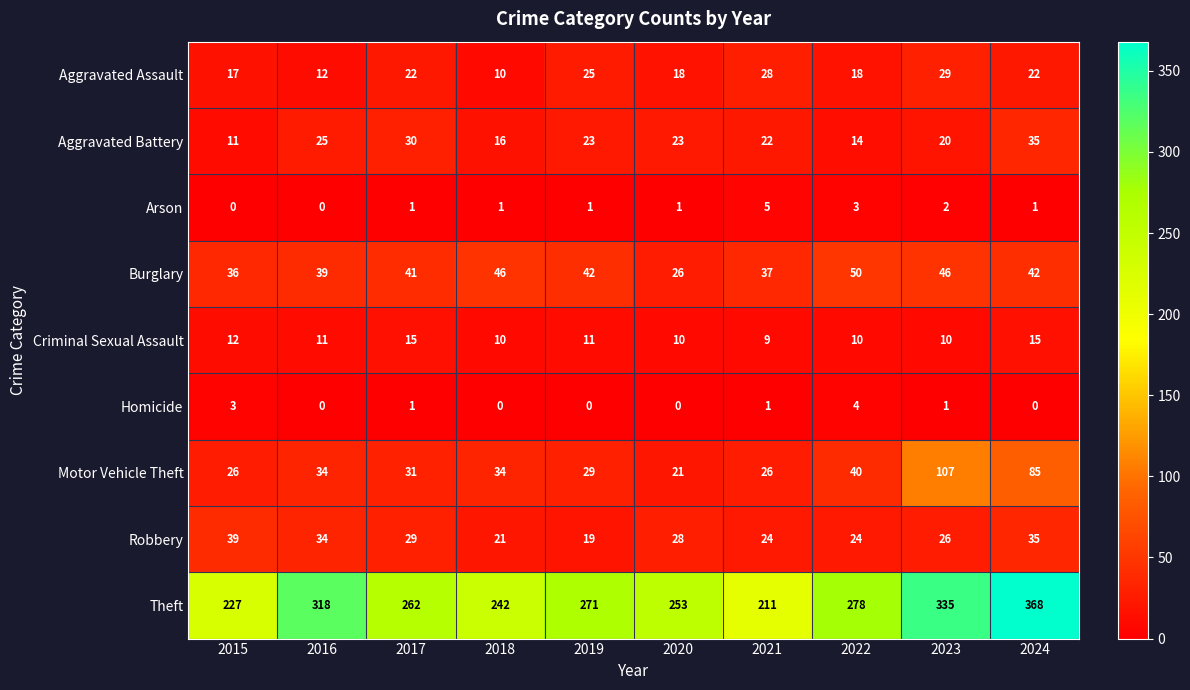

What is the difference between the highest and lowest values at 2024?

368